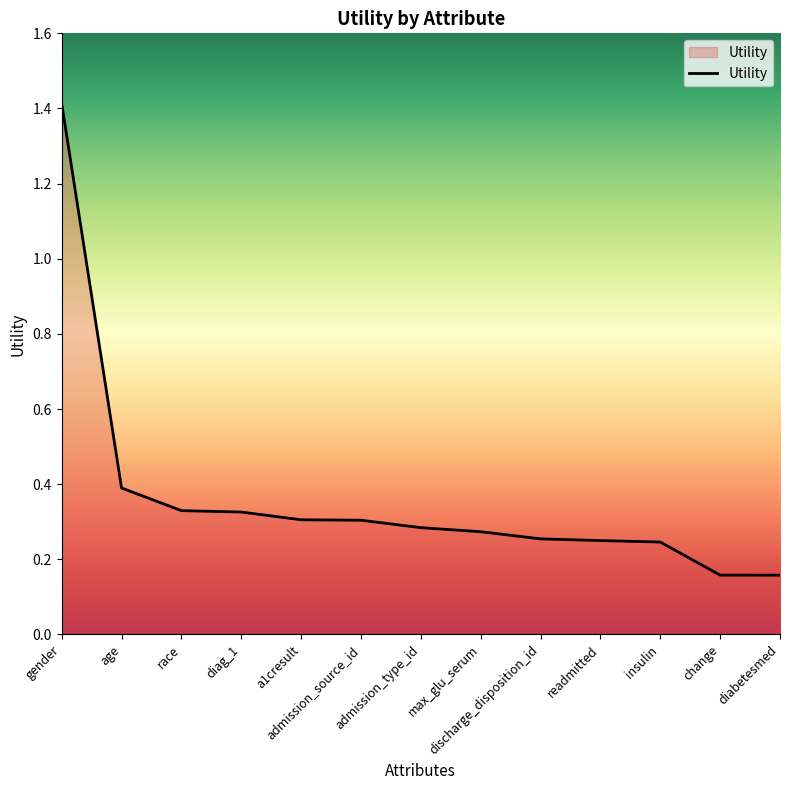

What is the greatest value displayed?

1.4